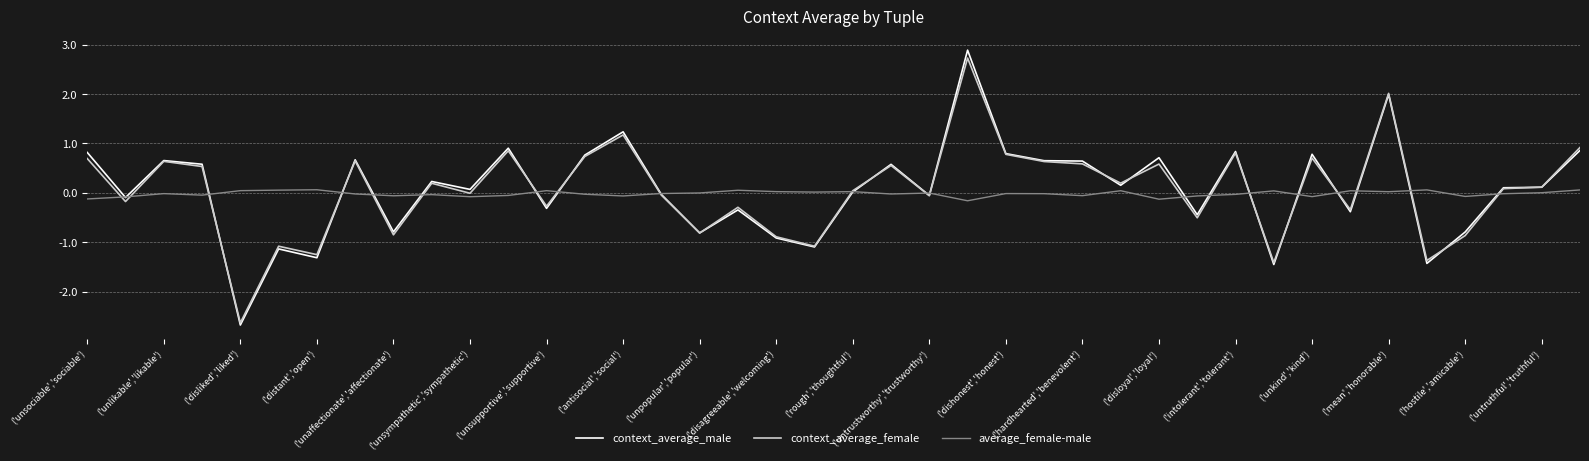

Which series has the widest spread of values?

context_average_male